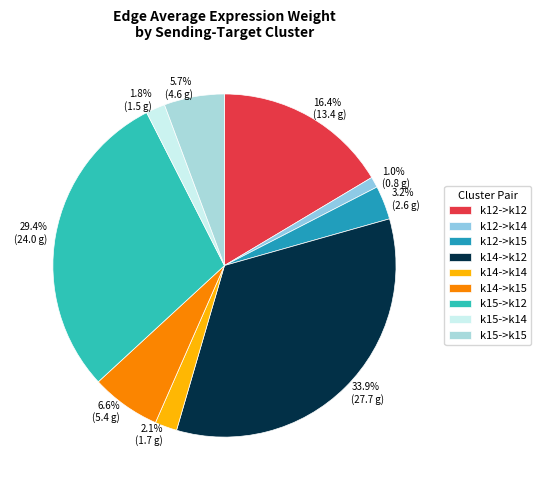

Combined, what portion of the pie is k14->k15 and k12->k15?

9.7%